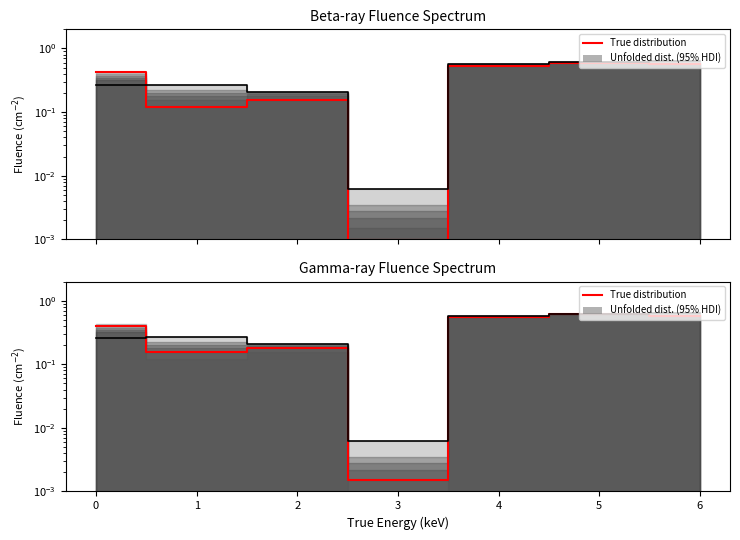

In True distribution, how many points are lower than both neighbors (excluding endpoints)?

2